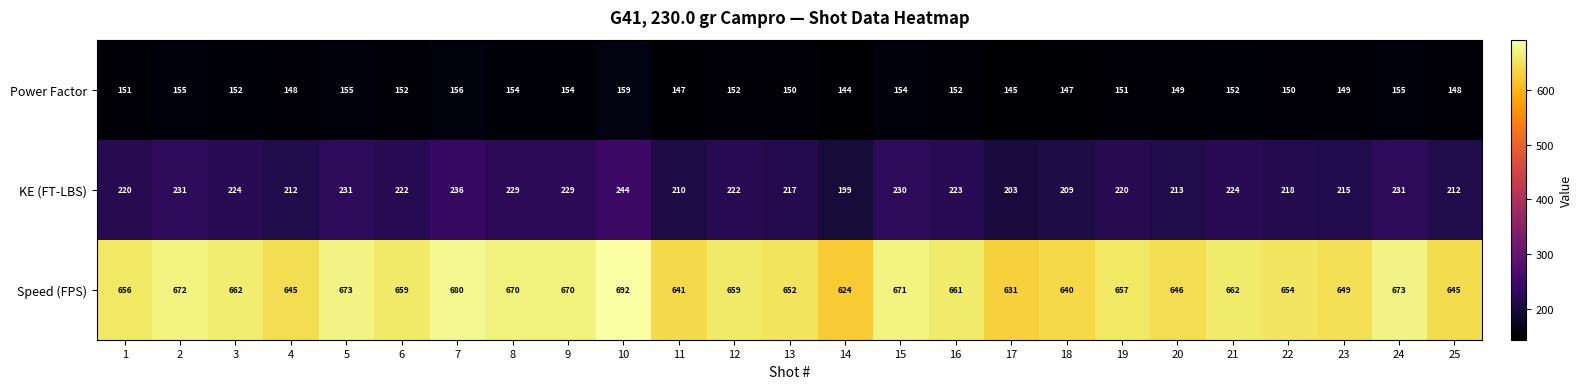

How many values in the Speed (FPS) series are below 659?

12